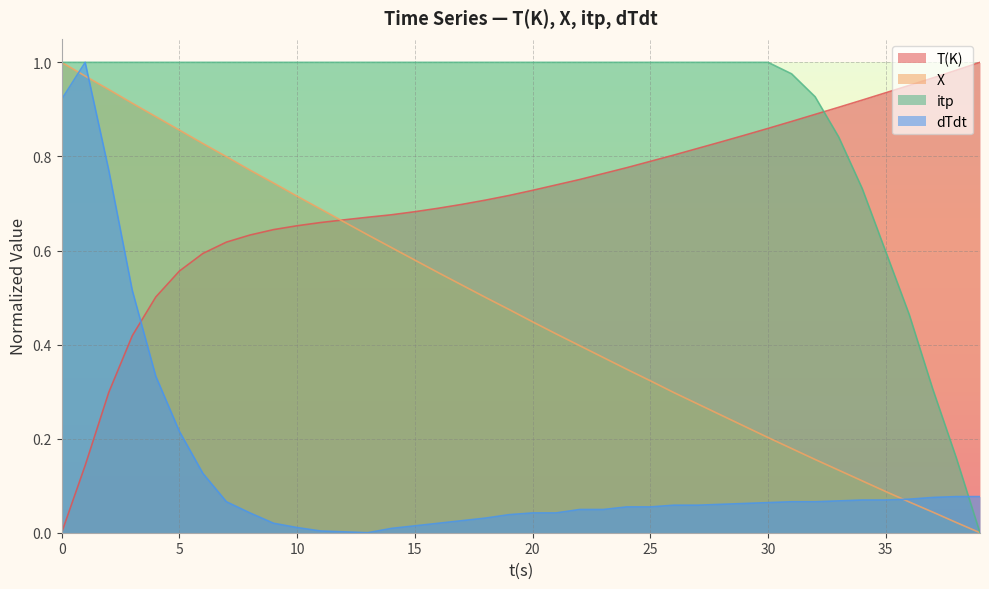

The itp series shows 0.2 at 37. True or false?

False